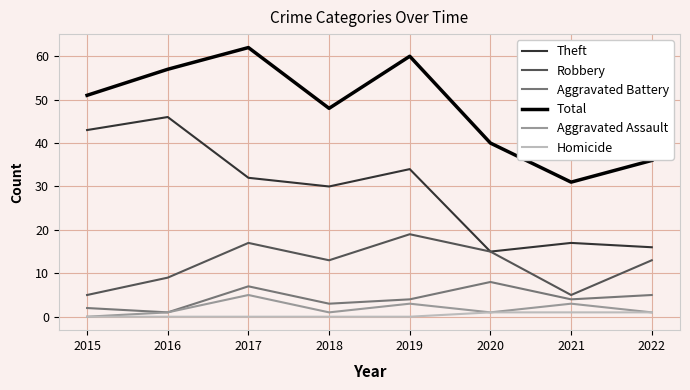

True or false: Aggravated Assault and Theft cross at least once.

False